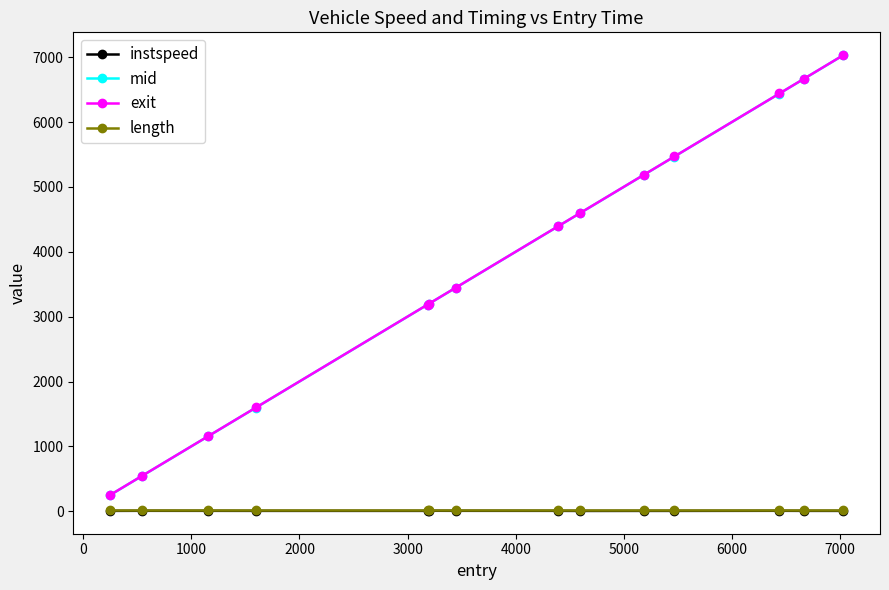

Which series has the widest spread of values?

exit